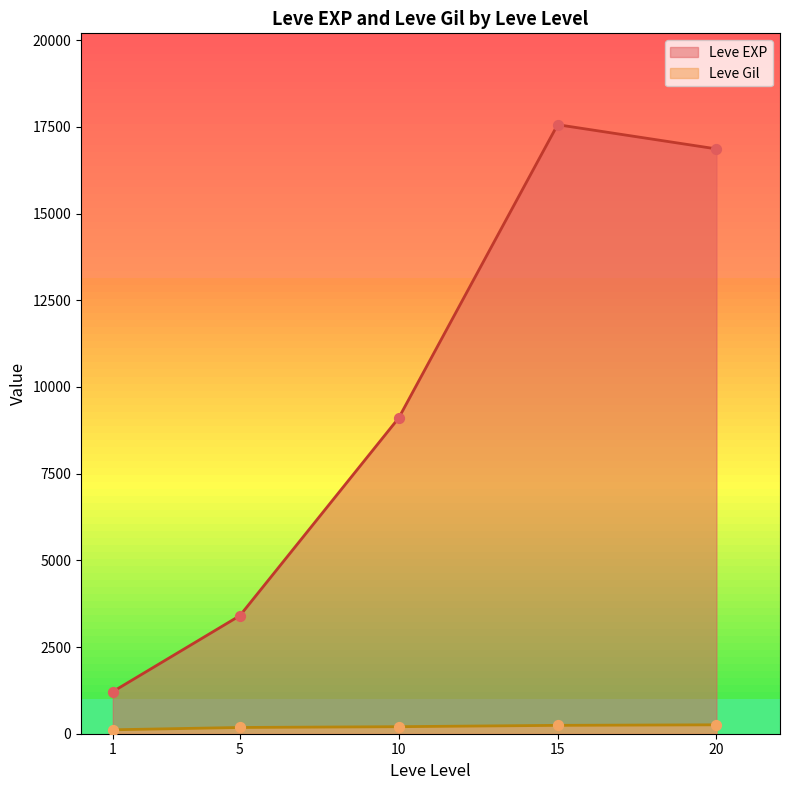

At how many categories does at least one series exceed 9273?

2